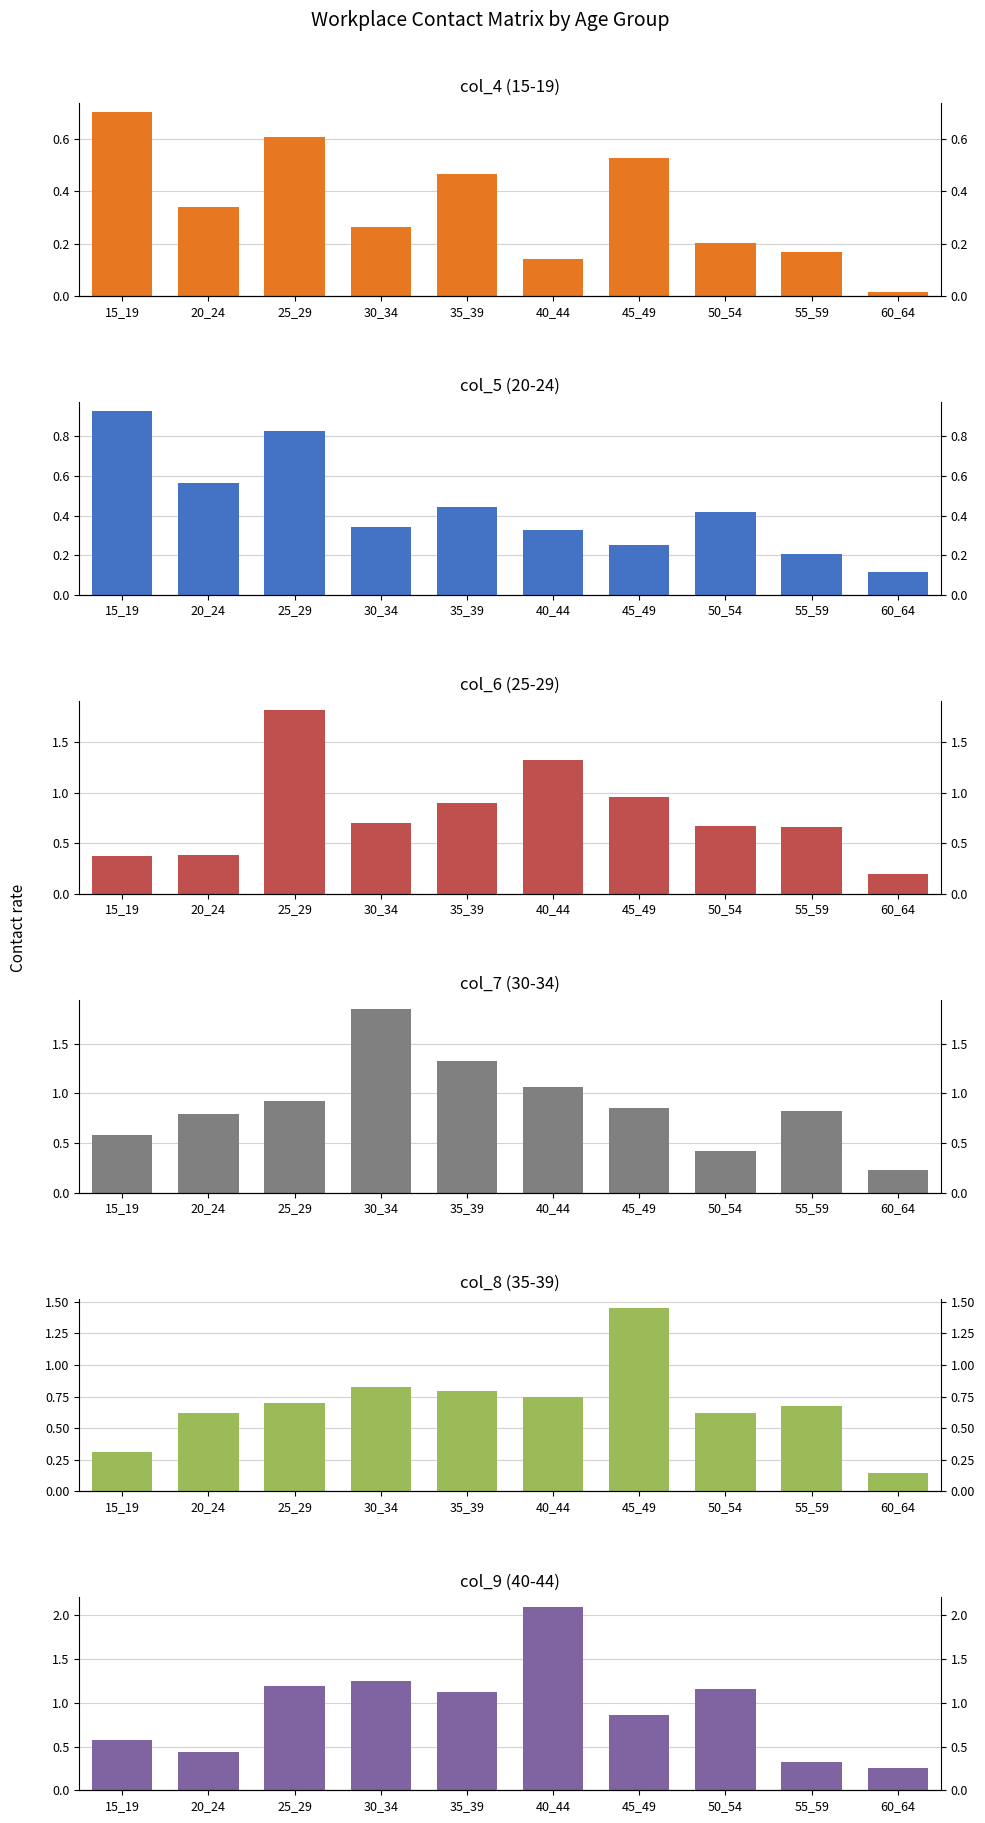

Is the value of col_6 (25-29) at 55_59 greater than the value of col_9 (40-44) at 60_64?

Yes